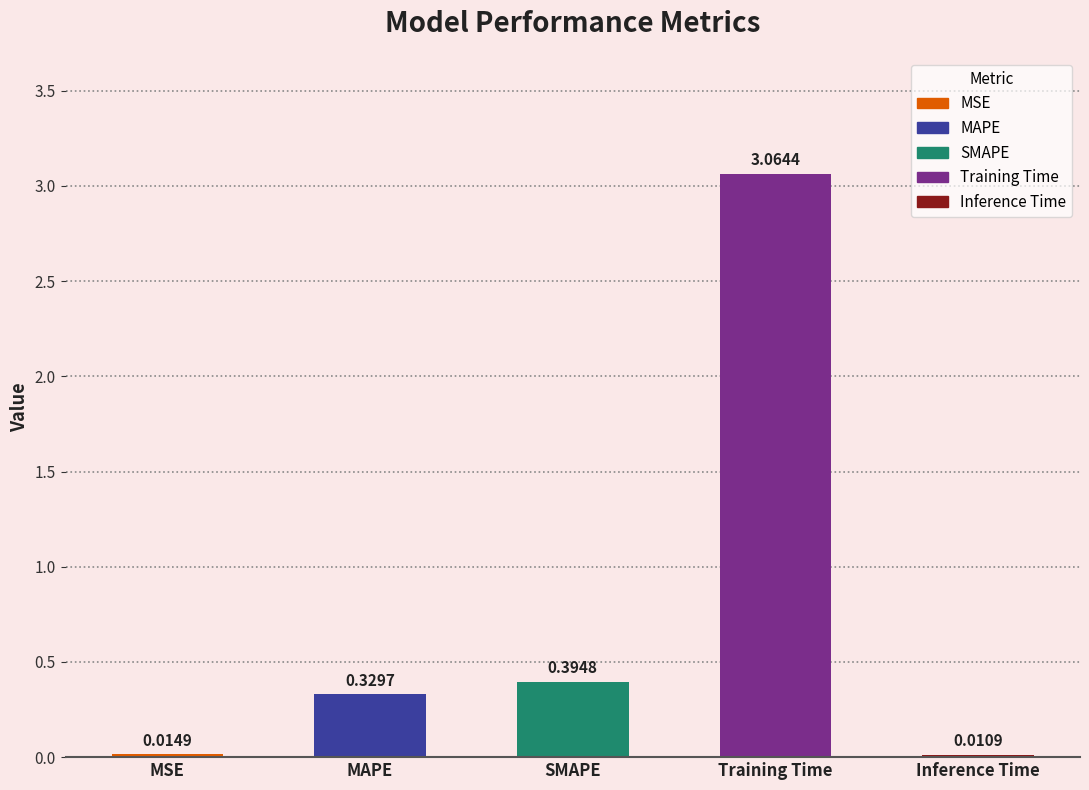

At which category does the chart reach its peak across all series?

Training Time